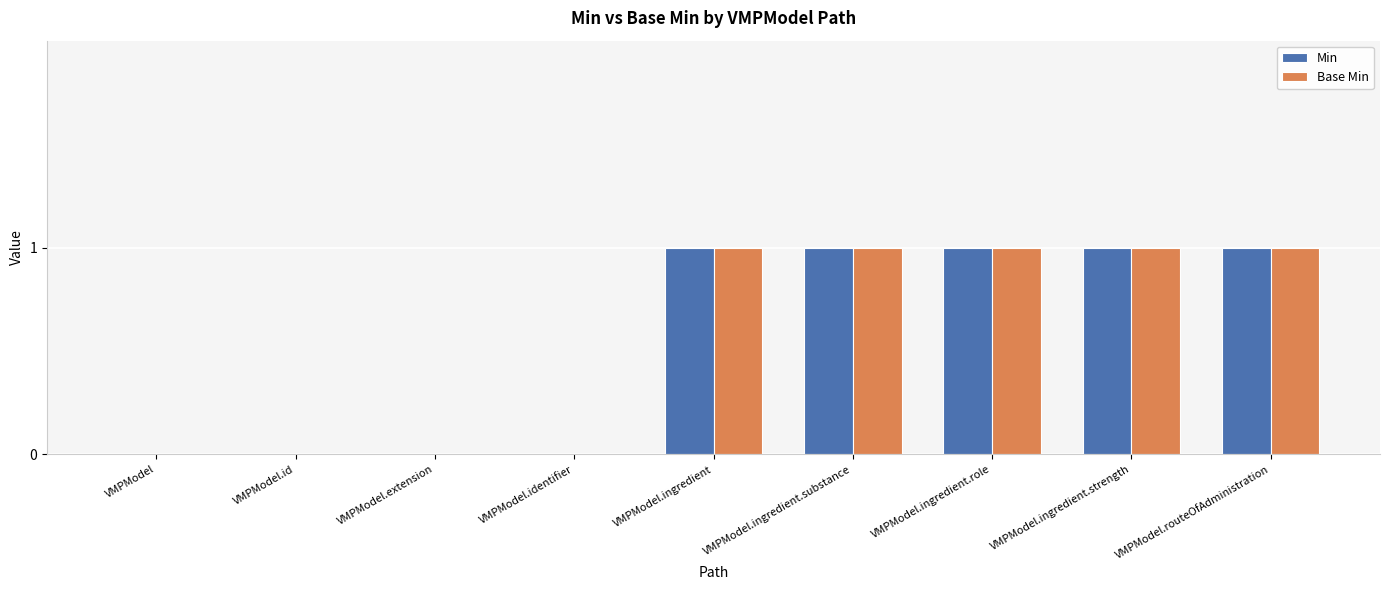

The Min series shows 0 at VMPModel.routeOfAdministration. True or false?

False